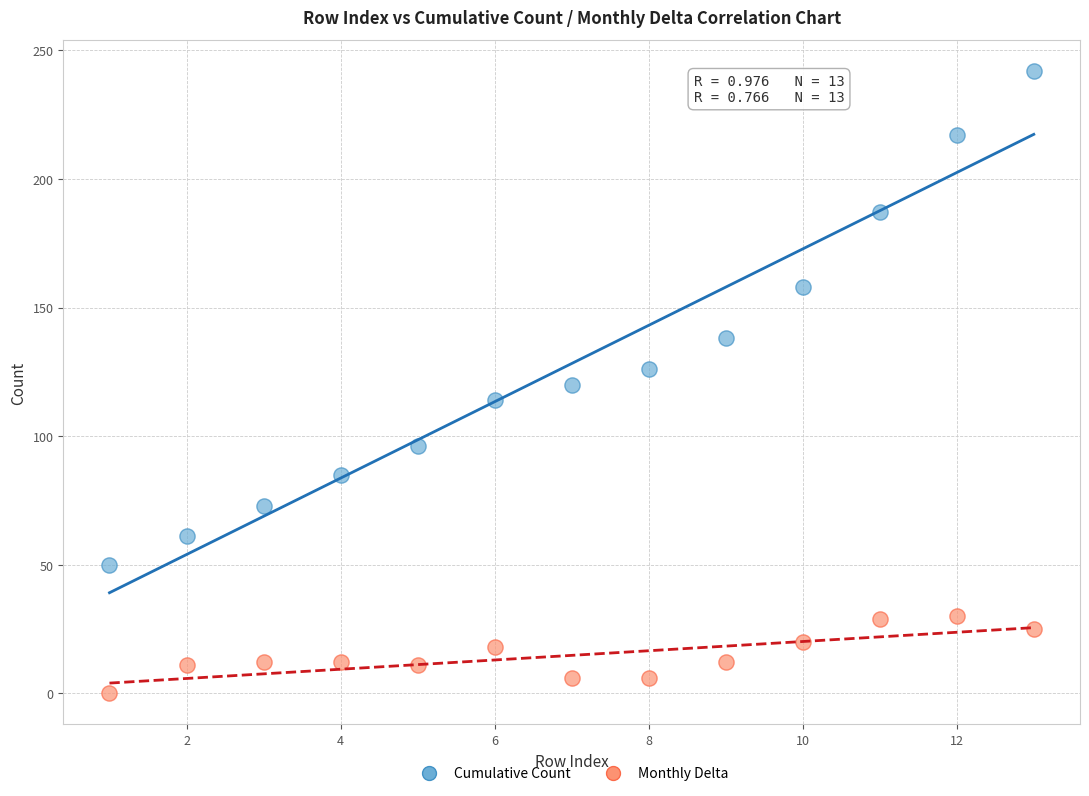

What are all the series names shown in the legend?

Cumulative Count, Monthly Delta